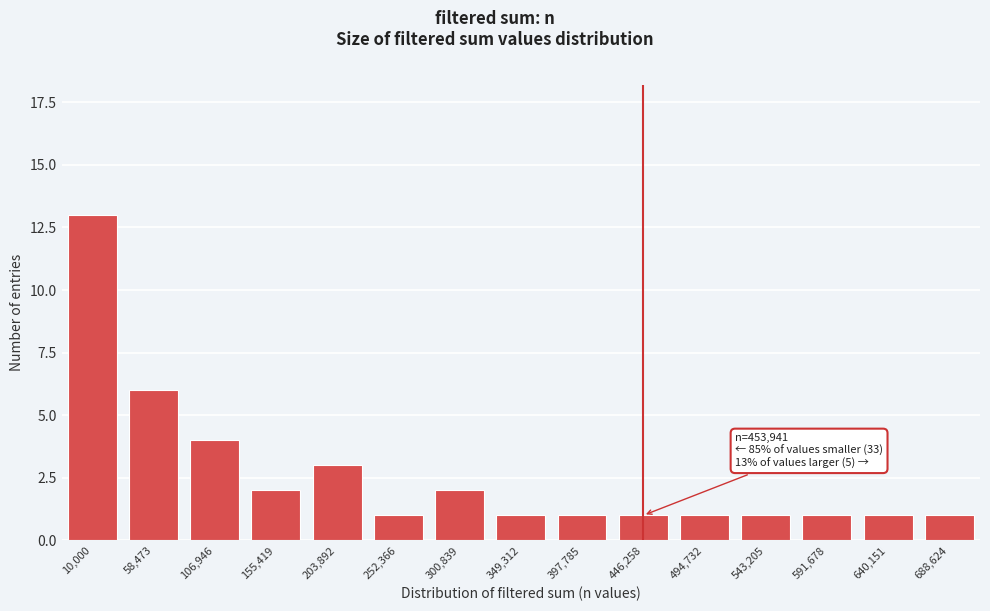

Reading left to right, extract all data points from this chart.

13	6	4	2	3	1	2	1	1	1	1	1	1	1	1